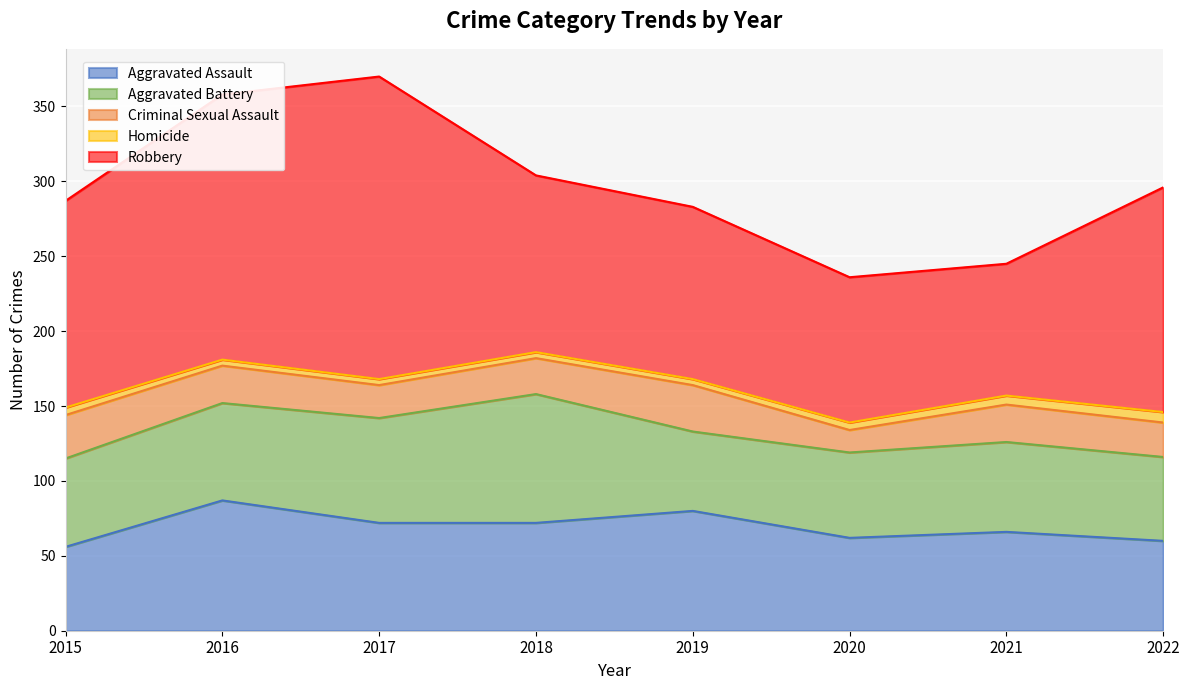

At which category is the sum across all series the highest?

2017